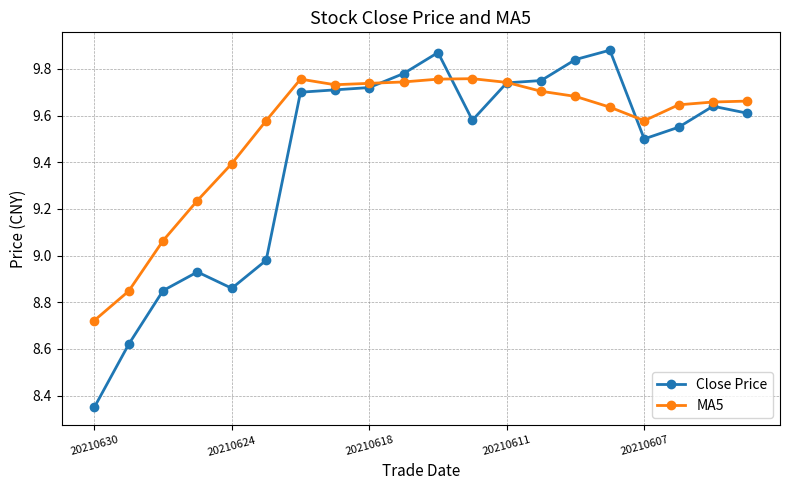

How many lines are shown in the chart?

2